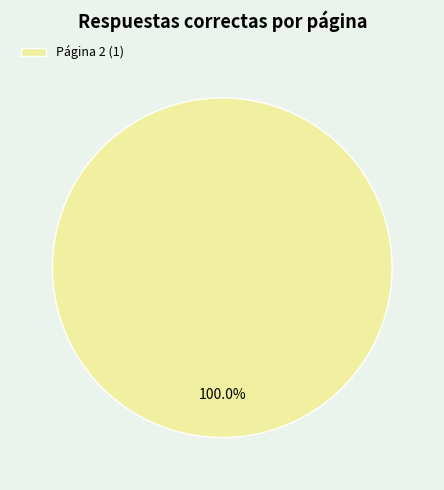

Does any single category account for the majority?

Yes